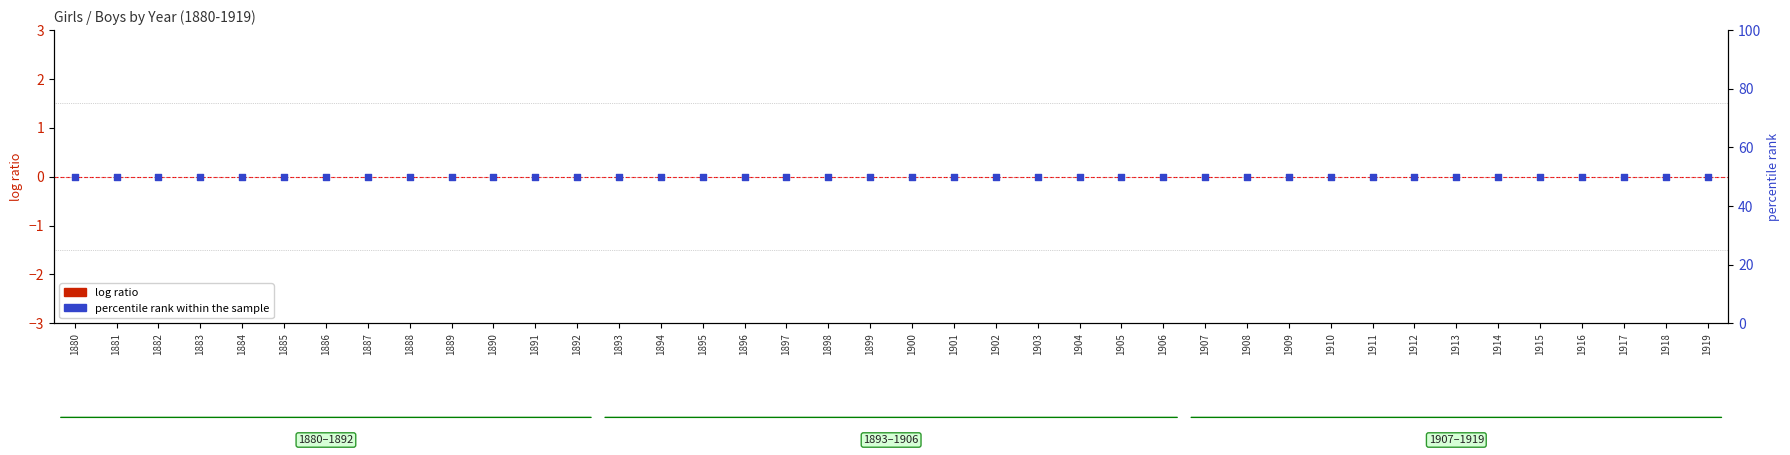

At how many categories does at least one series exceed 38?

40